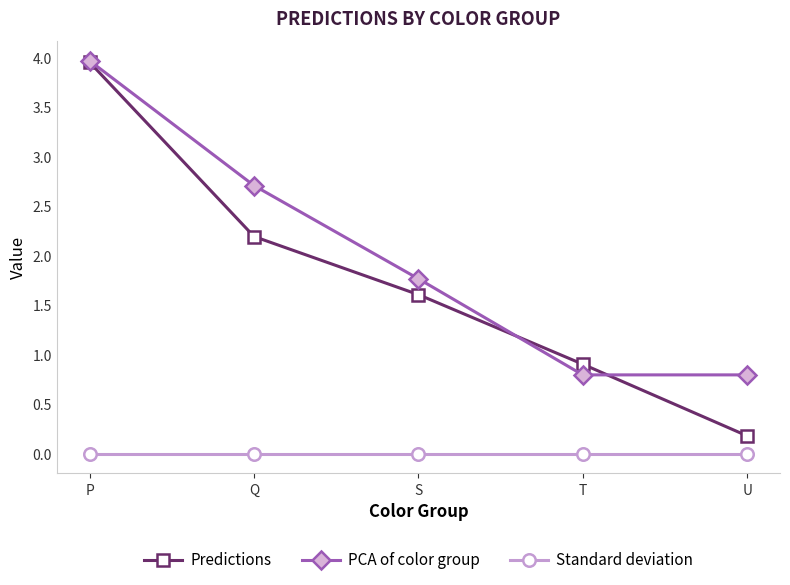

Which series has the widest spread of values?

Predictions